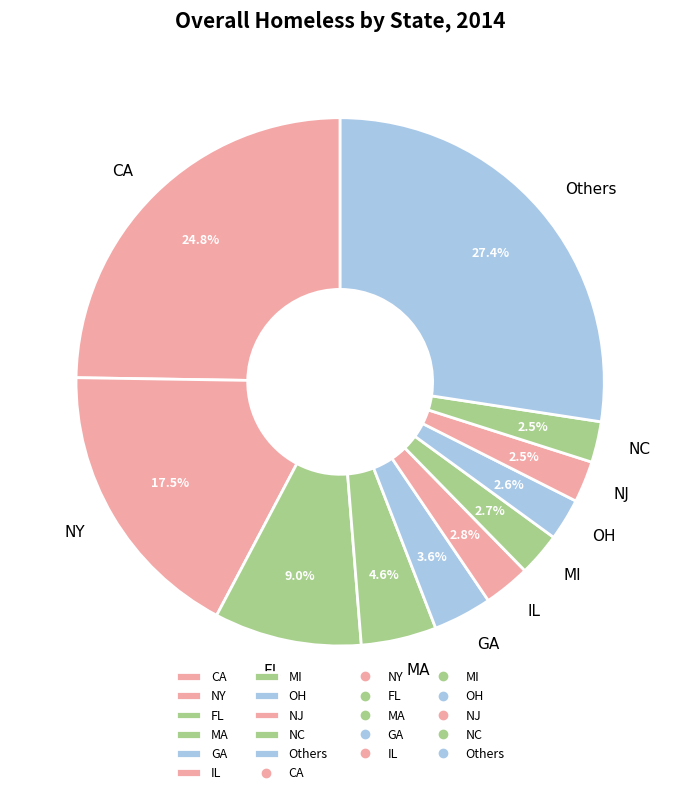

Which category has the biggest portion of the pie?

Others